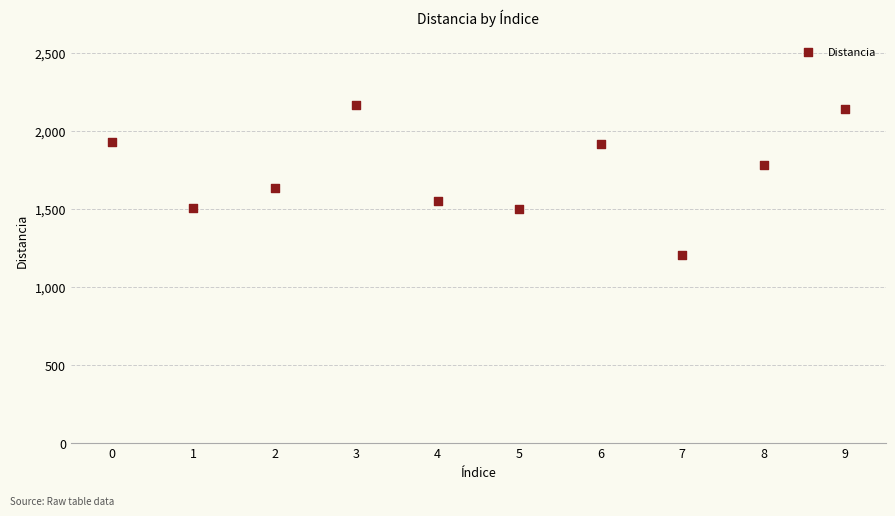

What is the average Y value?

1732